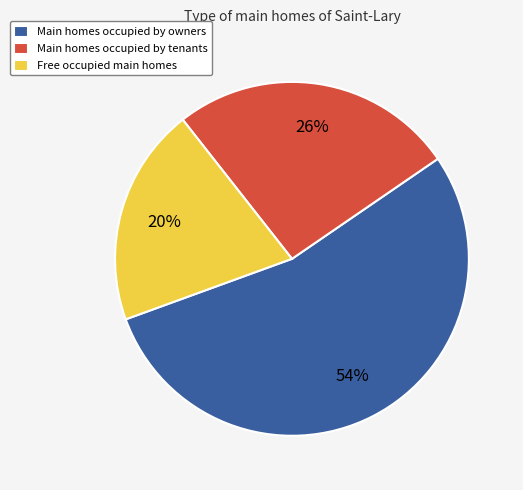

True or false: Free occupied main homes accounts for 12% of the total.

False